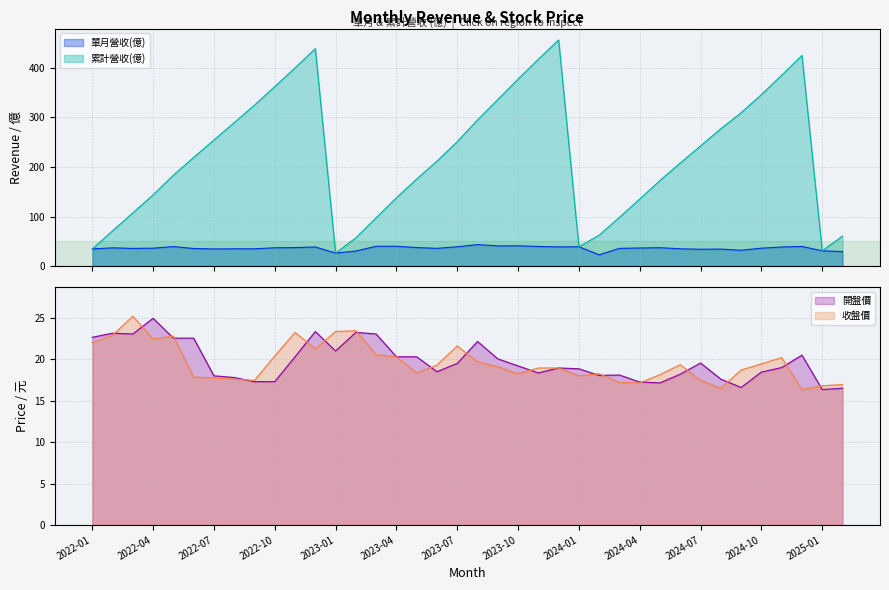

What is the label of the 14th point from the left?

2023-02